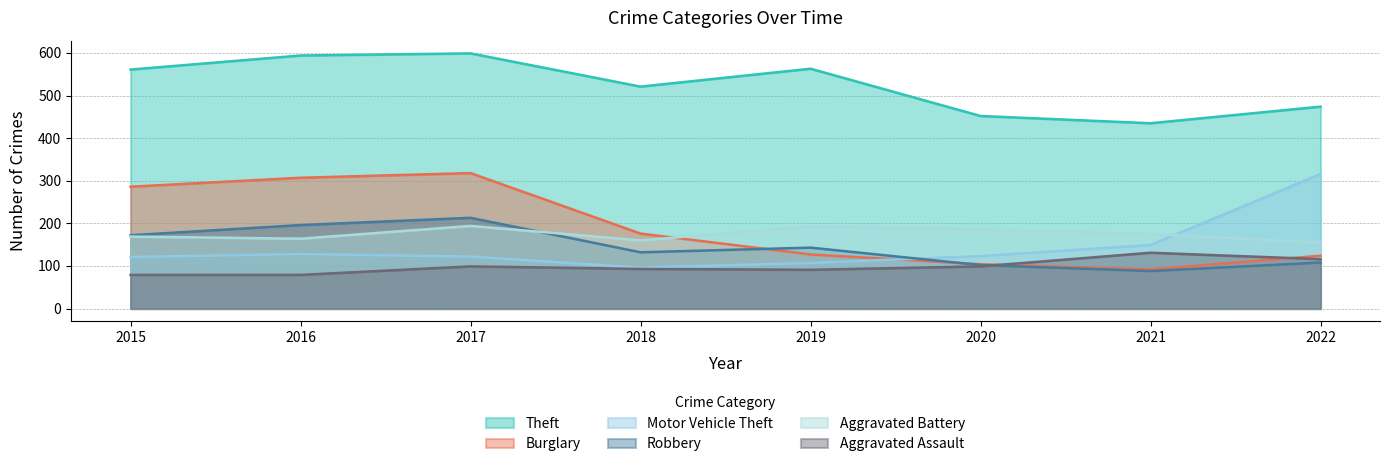

What value does the Theft series have at 2021, to the nearest 10?

440